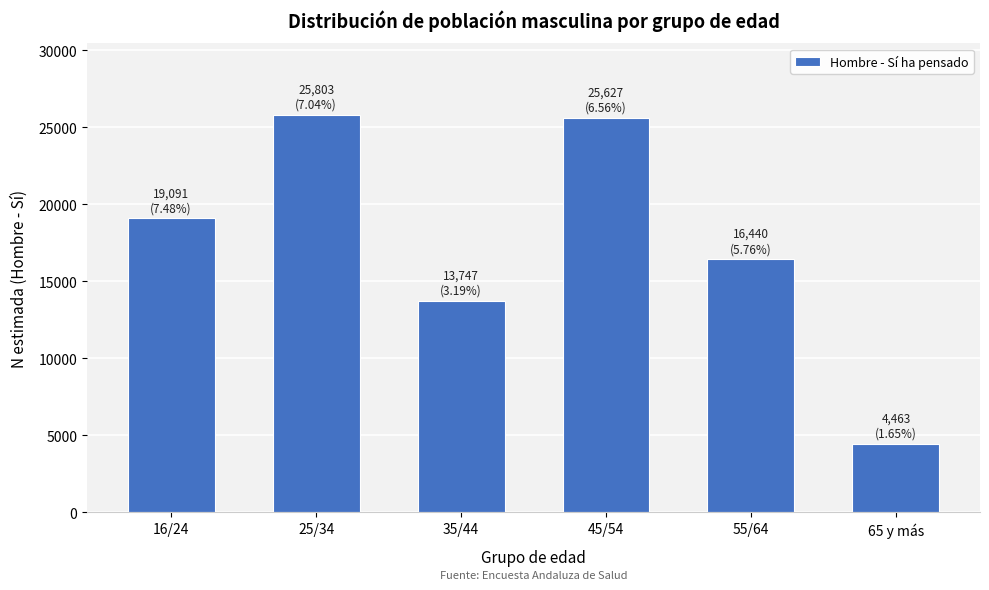

Reading right to left, extract all data points from this chart.

4463	16440	25627	13747	25803	19091